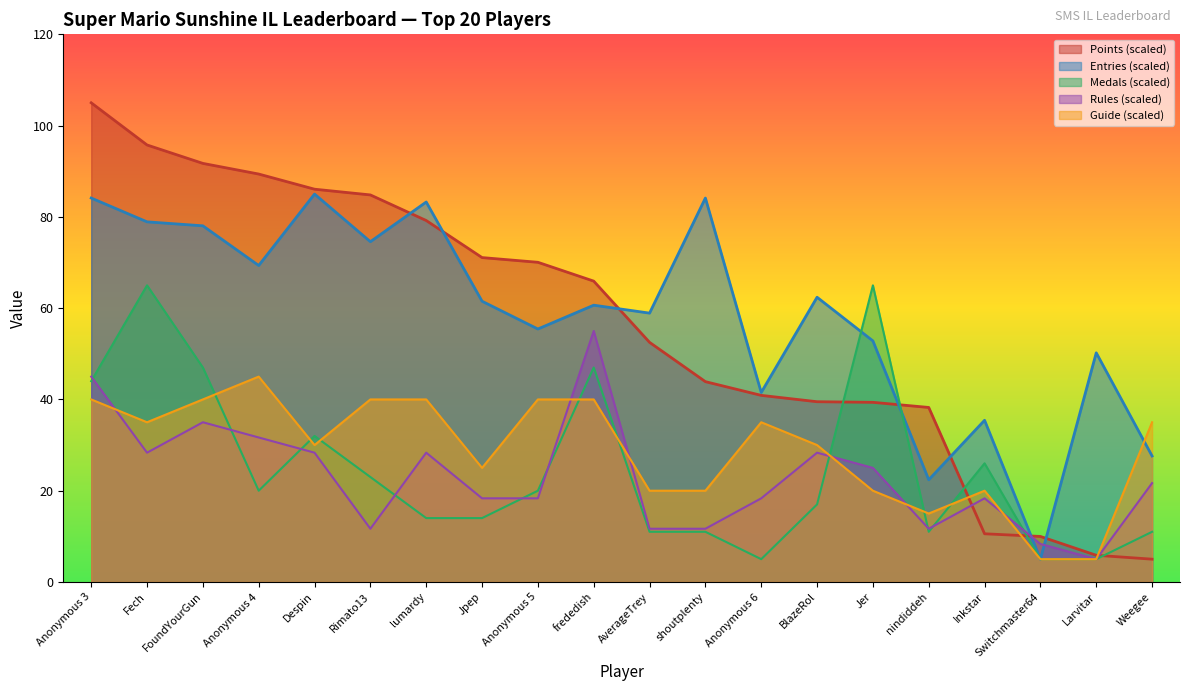

Reading left to right, extract all data points from this chart.

Points: 105.0	95.8	91.7	89.4	86.1	84.8	79.2	71.1	70.1	65.9	52.5	43.9	40.9	39.5	39.4	38.2	10.6	10.0	5.9	5.0
Medals: 44.0	65.0	47.0	20.0	32.0	23.0	14.0	14.0	20.0	47.0	11.0	11.0	5.0	17.0	65.0	11.0	26.0	5.0	5.0	11.0
Rules: 45.0	28.3	35.0	31.7	28.3	11.7	28.3	18.3	18.3	55.0	11.7	11.7	18.3	28.3	25.0	11.7	18.3	8.3	5.0	21.7
Guide: 40.0	35.0	40.0	45.0	30.0	40.0	40.0	25.0	40.0	40.0	20.0	20.0	35.0	30.0	20.0	15.0	20.0	5.0	5.0	35.0
Entries: 84.1	78.9	78.0	69.3	85.0	74.6	83.3	61.5	55.4	60.7	58.9	84.1	41.5	62.4	52.8	22.4	35.4	5.0	50.2	27.6